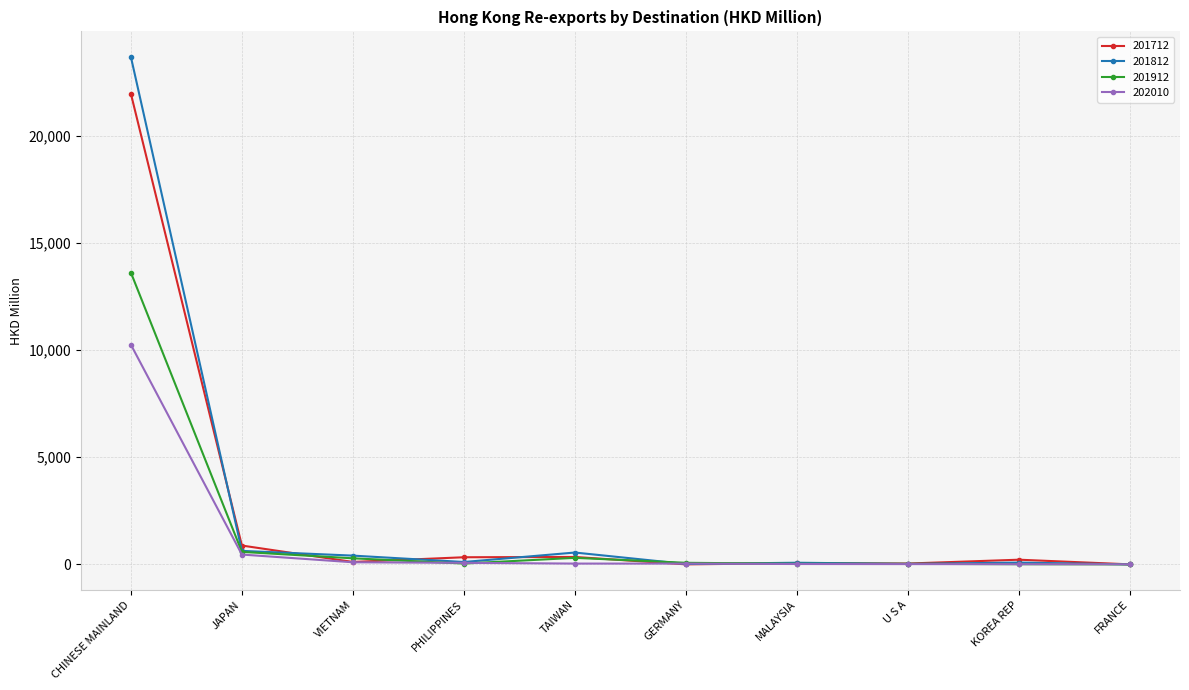

What is the difference between the highest and lowest values at CHINESE MAINLAND?

13428.1